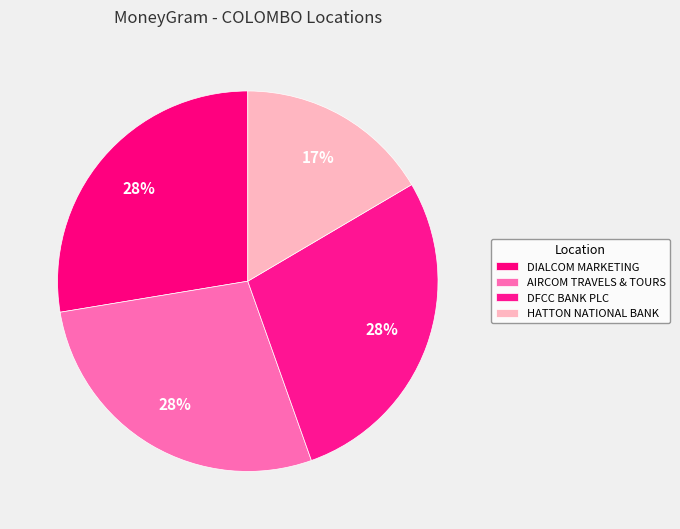

Which slice is the largest?

DFCC BANK PLC